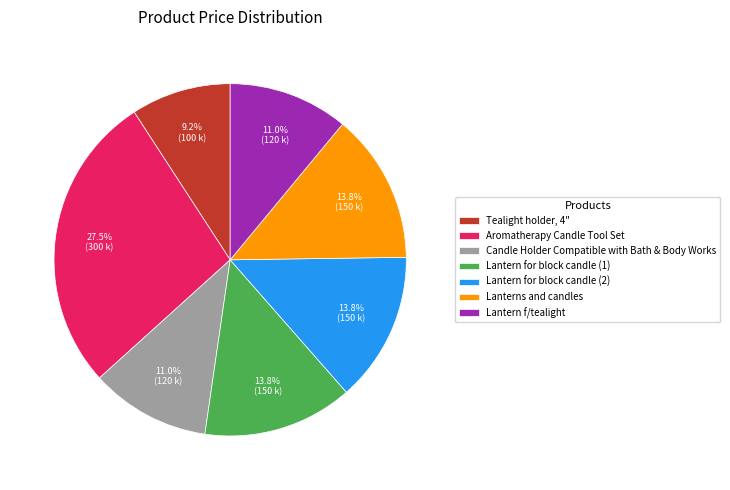

How many slices are in this pie chart?

7